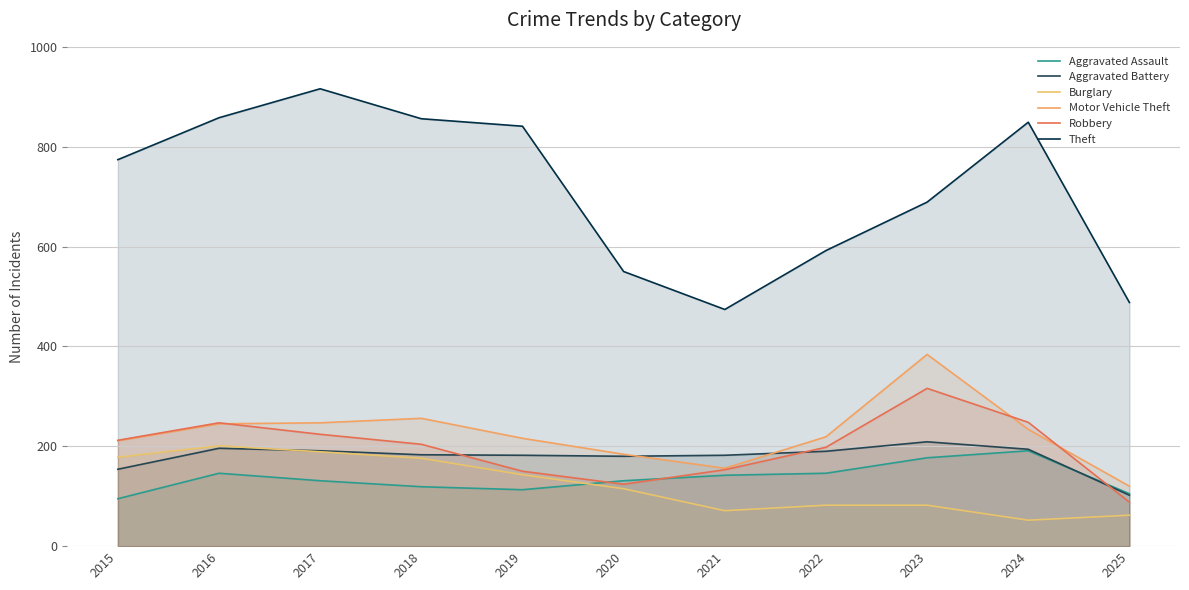

What is the minimum value for Motor Vehicle Theft?

120